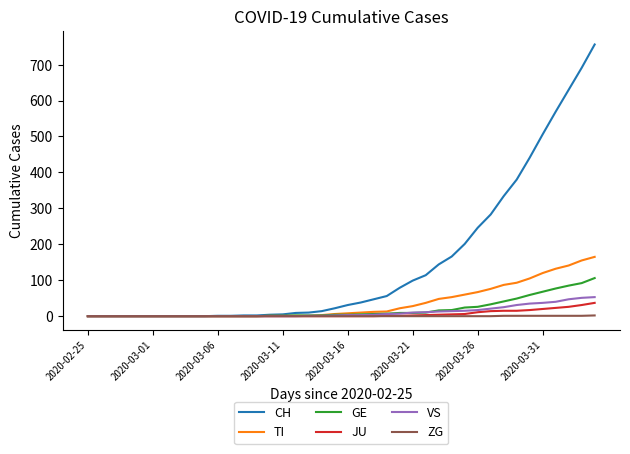

What is the difference between the second highest and second lowest values in the TI series?

155